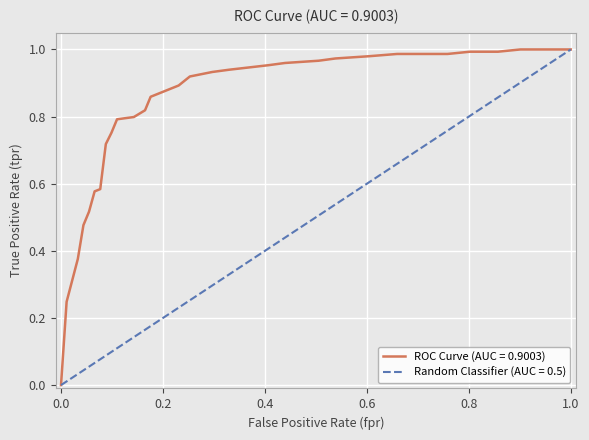

Which series has the largest total across all categories?

ROC Curve (AUC = 0.9003)